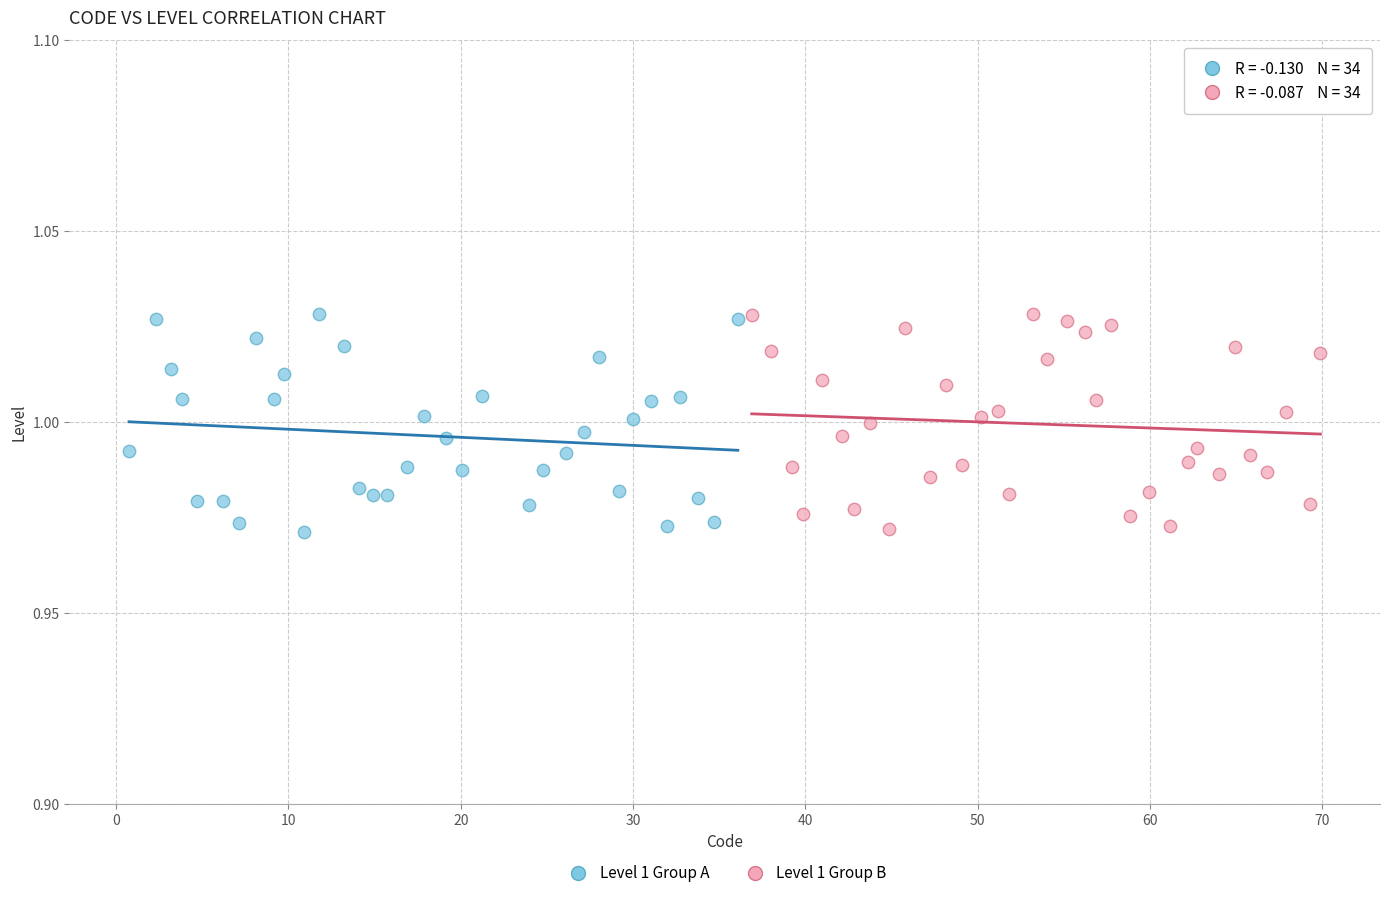

What are all the series names shown in the legend?

Level 1 Group A, Level 1 Group B